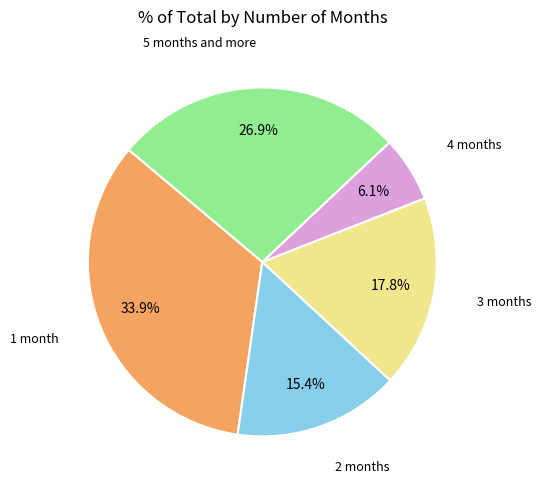

Is there a majority slice in this chart?

No